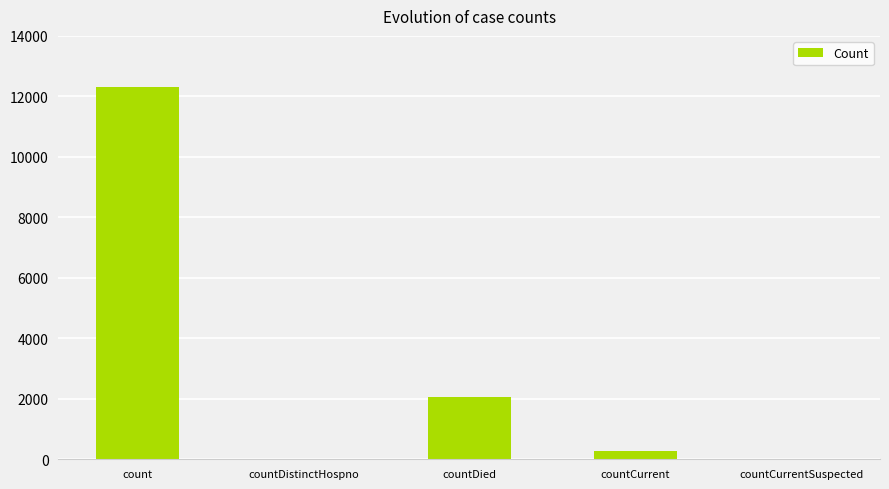

Is it true that the value at countDistinctHospno is 0?

True